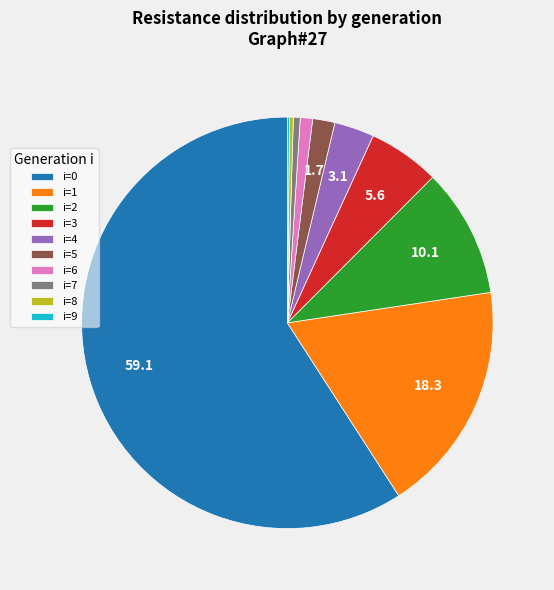

Approximately how many times larger is the value at i=2 compared to i=4?

3.2